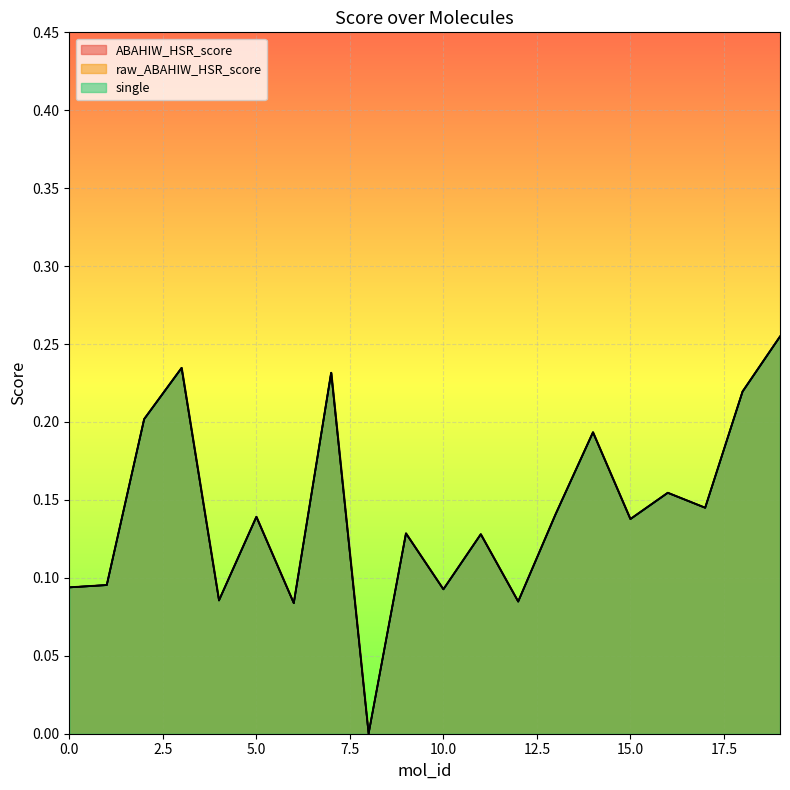

Reading right to left, list all the values displayed in this chart.

ABAHIW_HSR_score: 0.3	0.2	0.1	0.2	0.1	0.2	0.1	0.1	0.1	0.1	0.1	0.0	0.2	0.1	0.1	0.1	0.2	0.2	0.1	0.1
raw_ABAHIW_HSR_score: 0.3	0.2	0.1	0.2	0.1	0.2	0.1	0.1	0.1	0.1	0.1	0.0	0.2	0.1	0.1	0.1	0.2	0.2	0.1	0.1
single: 0.3	0.2	0.1	0.2	0.1	0.2	0.1	0.1	0.1	0.1	0.1	0.0	0.2	0.1	0.1	0.1	0.2	0.2	0.1	0.1